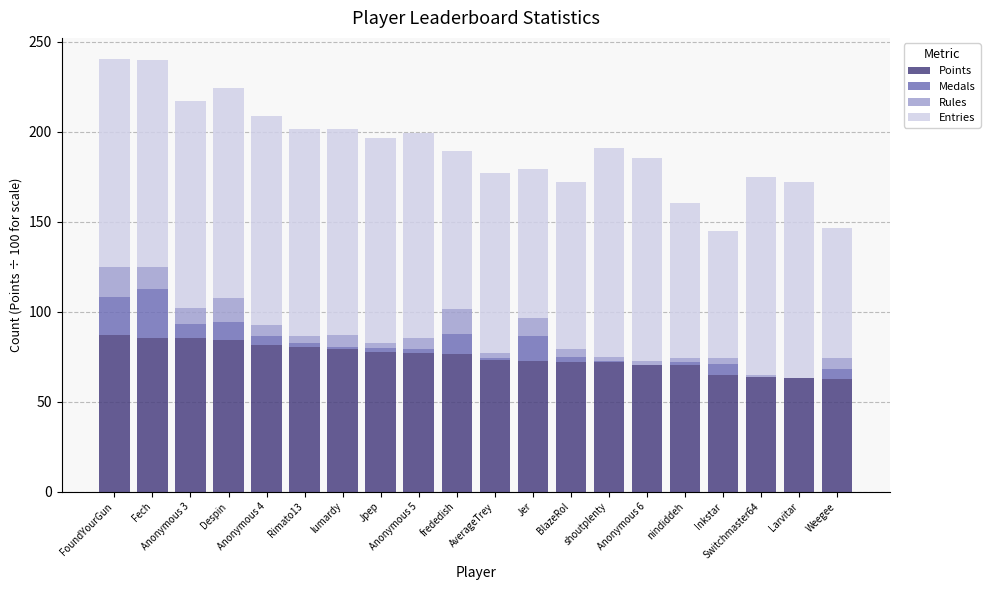

How many data points does each series have?

20